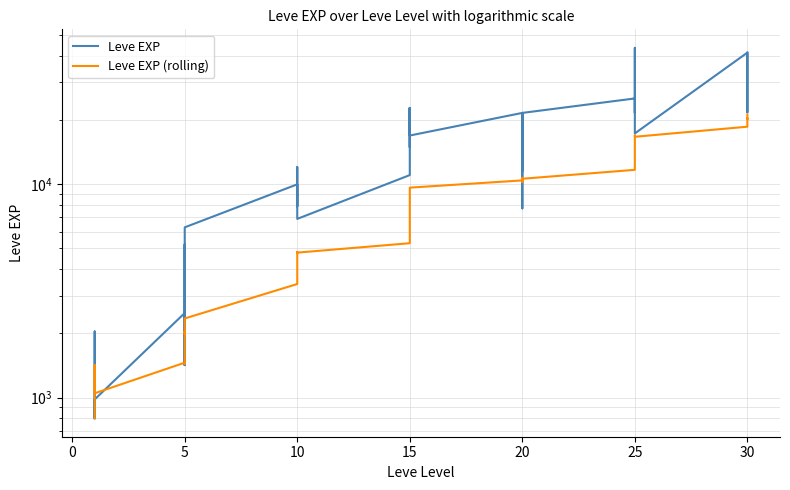

Which series has the widest spread of values?

Leve EXP